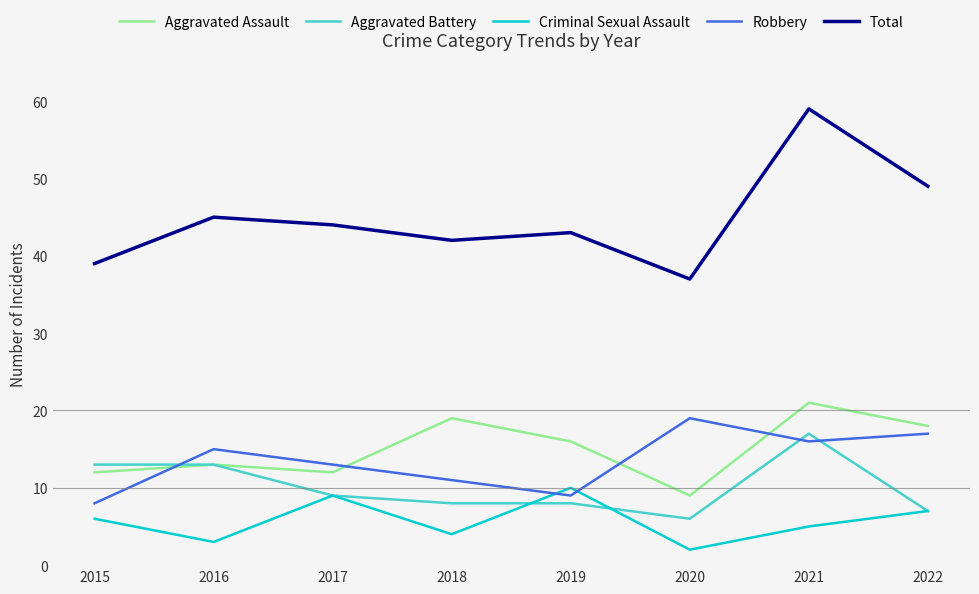

What is the difference between the highest and lowest values at 2018?

38